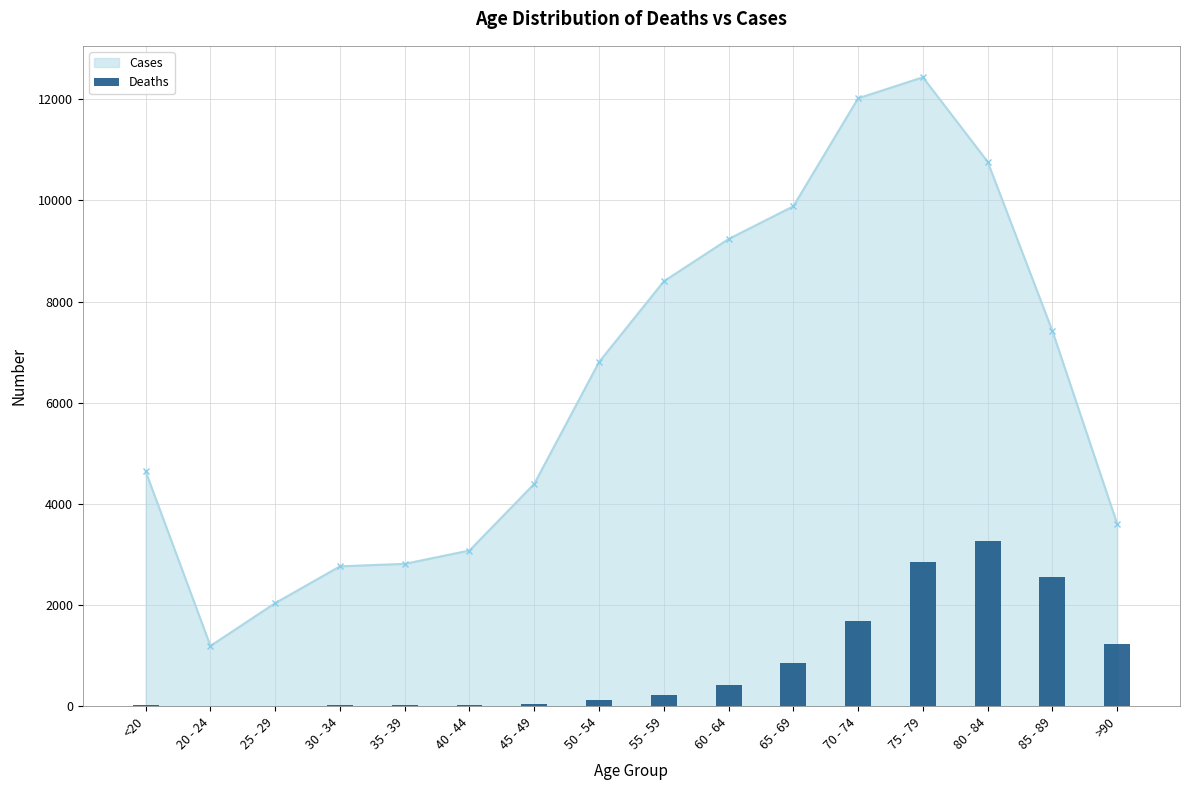

What is the minimum value for Cases?

1191